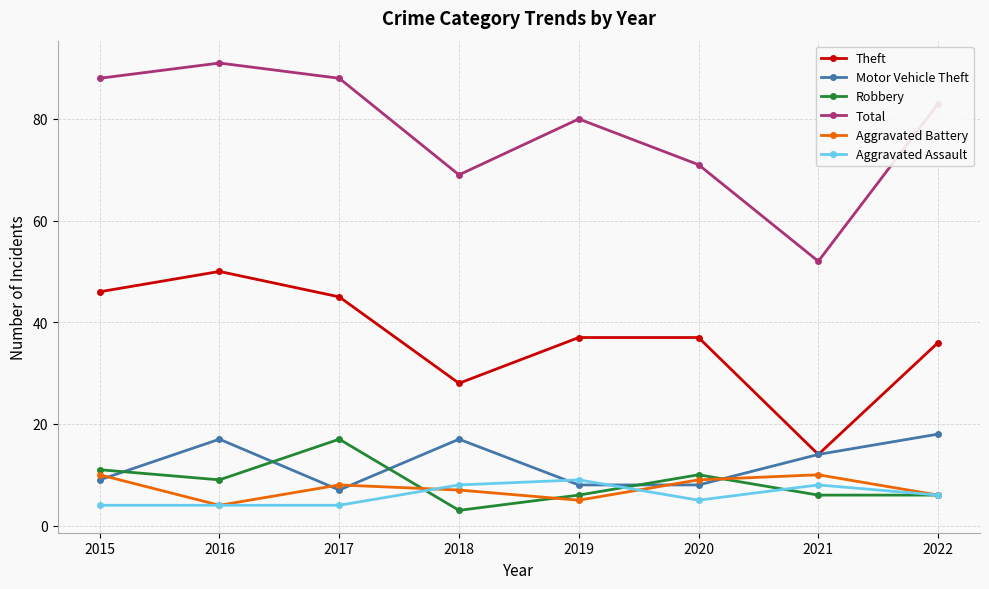

True or false: Robbery and Theft cross at least once.

False